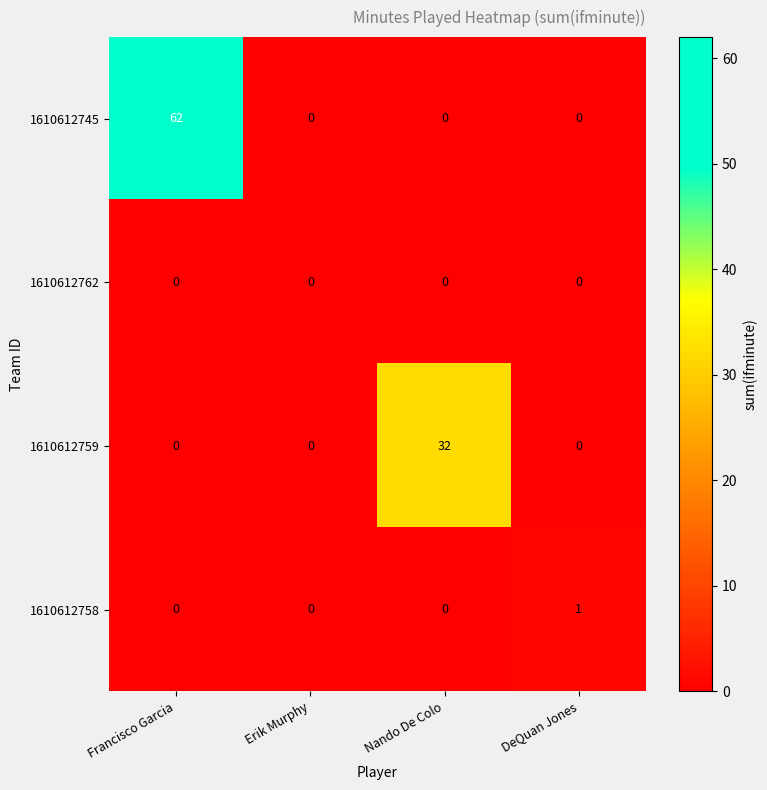

Reading right to left, list all the values displayed in this chart.

1610612745: 0	0	0	62
1610612762: 0	0	0	0
1610612759: 0	32	0	0
1610612758: 1	0	0	0